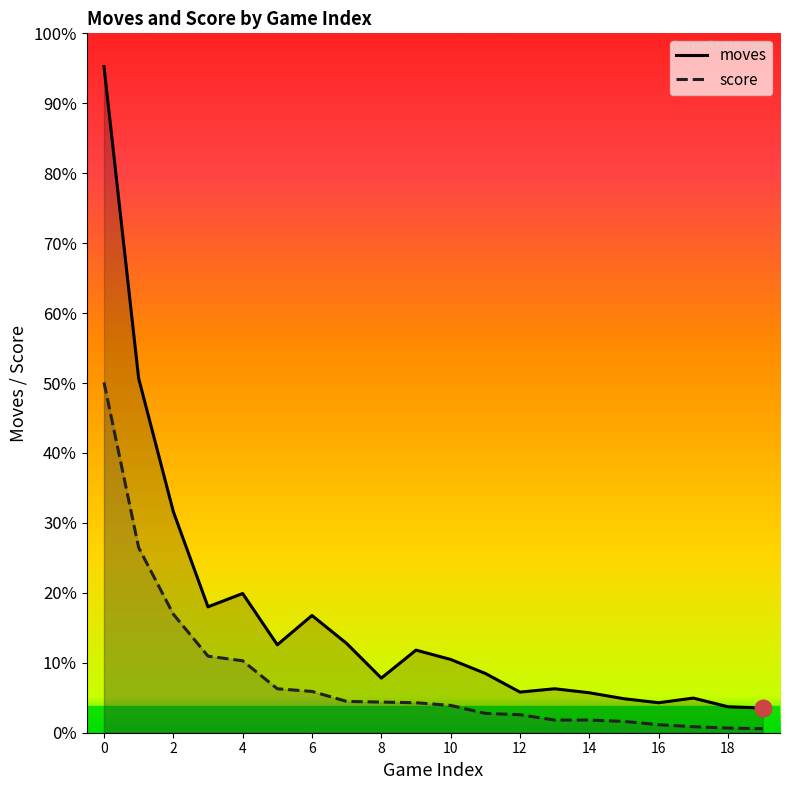

Which has a higher value, 3 or 5?

3